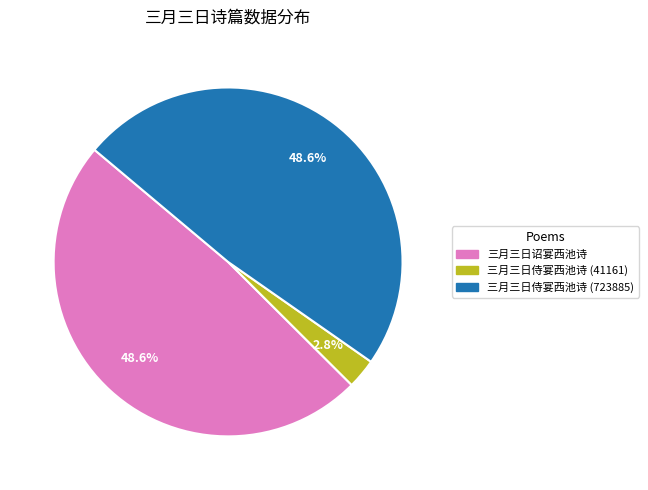

Is there any slice that represents more than half of the pie?

No